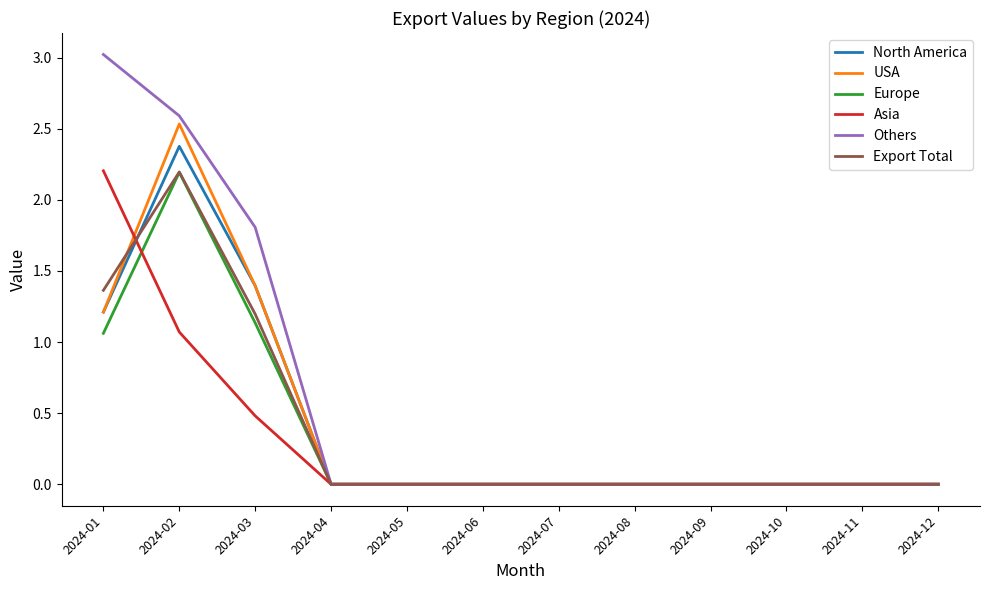

True or false: Export Total has a value of 0.9 at 2024-02.

False